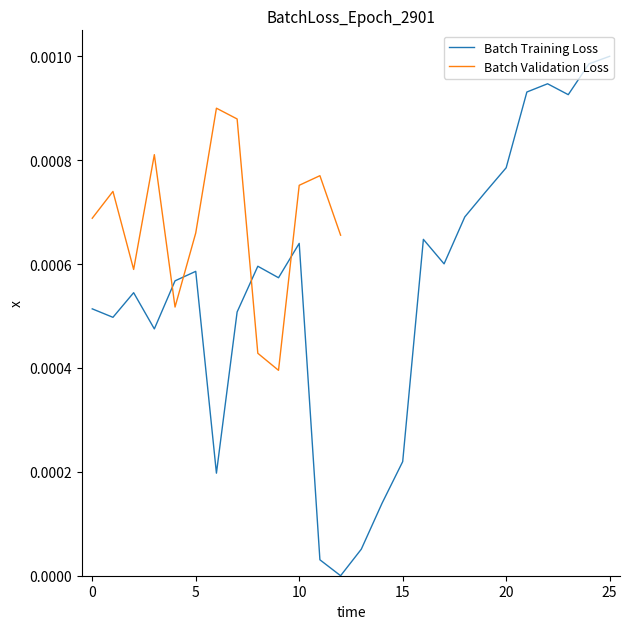

List the labels in order of value, largest first.

25, 24, 22, 21, 23, 20, 19, 18, 16, 10, 17, 8, 5, 9, 4, 2, 0, 7, 1, 3, 15, 6, 14, 13, 11, 12